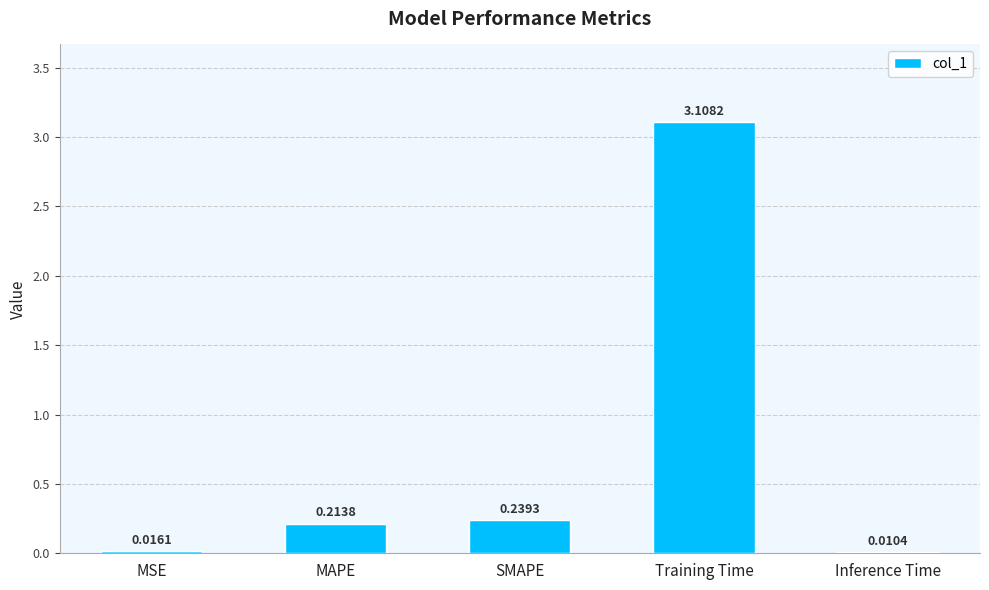

What is the sum of all values?

3.6